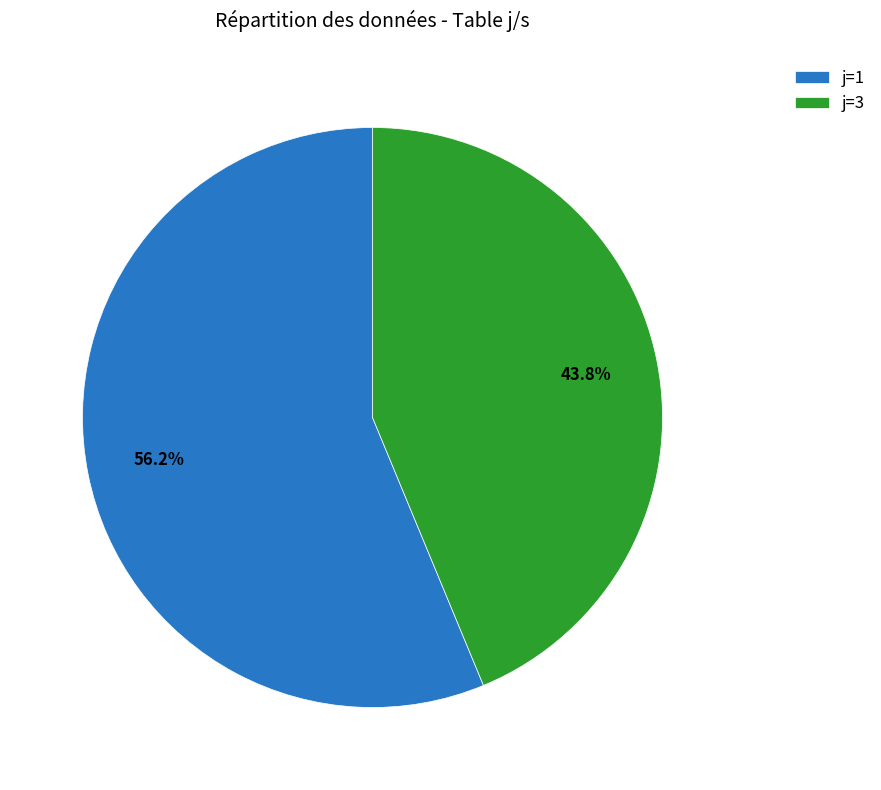

Is the sum of j=3 and j=1 greater than half?

Yes